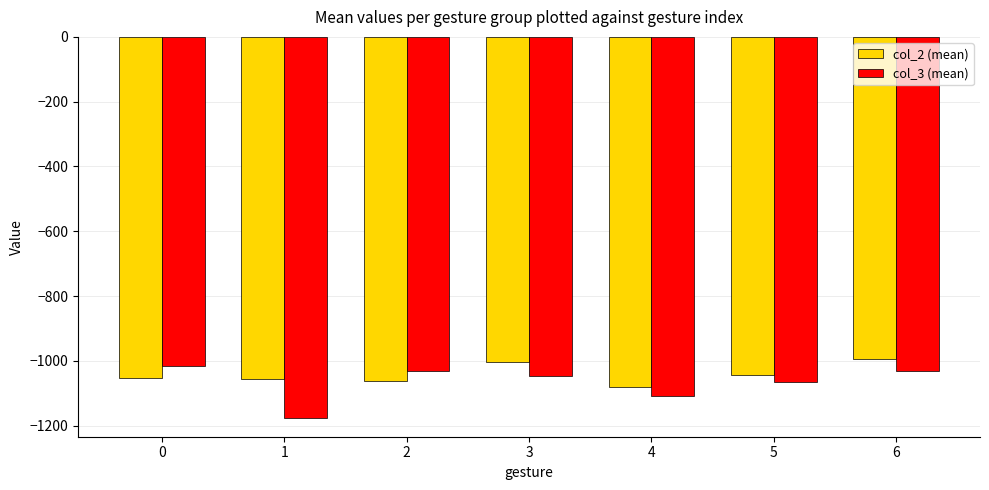

The value of col_3 (mean) at 3 is -1047.0. True or false?

True